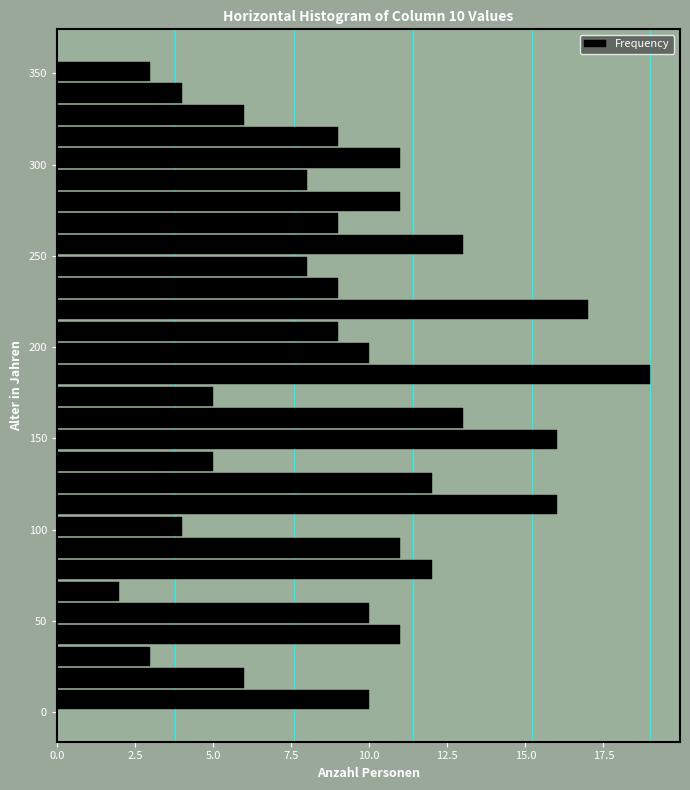

Read against the y-axis, roughly where is the centre of the longest bar?

185